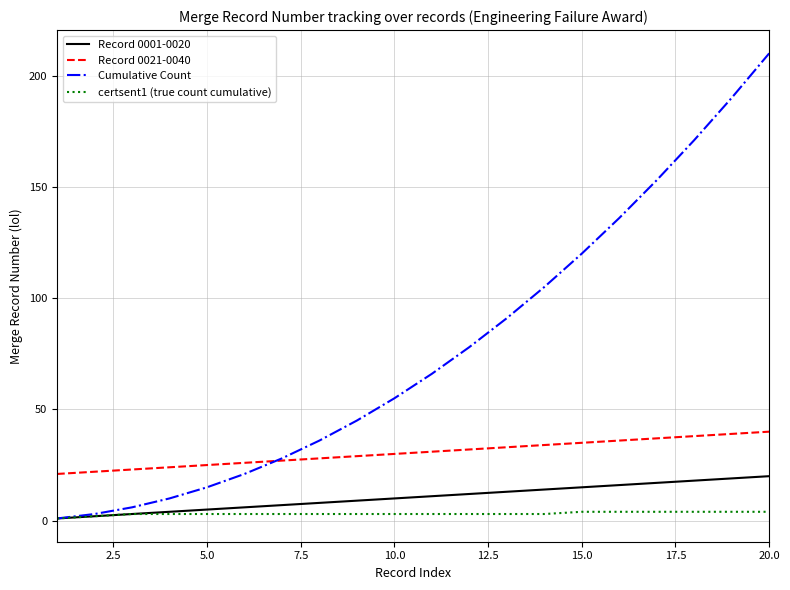

What is the maximum value shown in the chart?

210